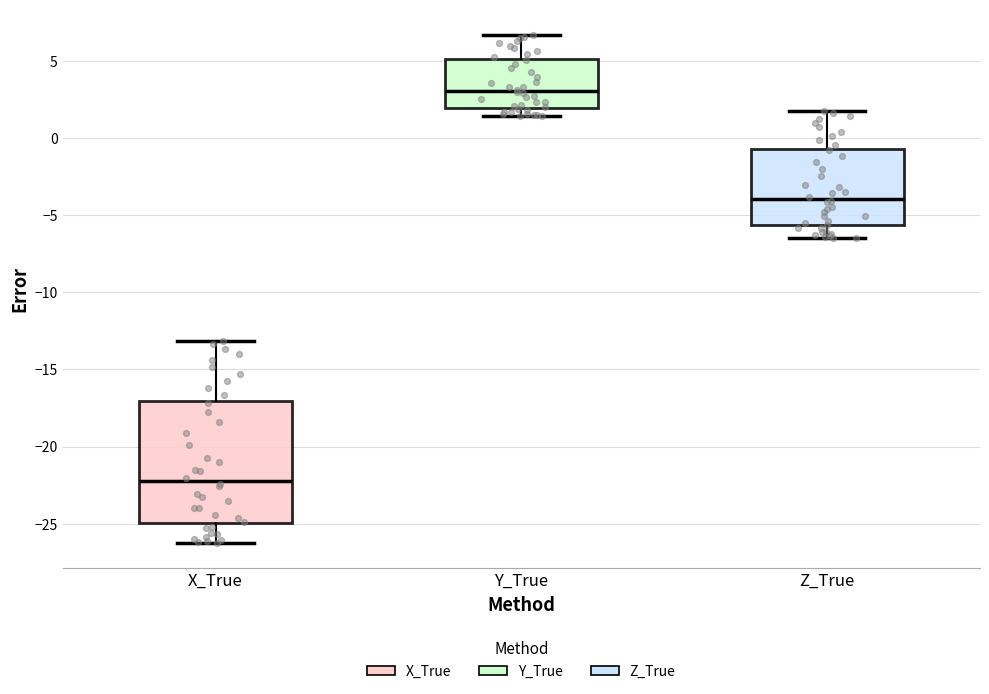

Reading left to right, read every box against the y-axis: the position of its median line, the range the box covers, and the ends of its whiskers. The values are not printed on the chart, so give them approximately, as read against the axis.

X_True: median -22.0, box -25.0 to -17.0, whiskers -26.0 to -13.0
Y_True: median 3.0, box 2.0 to 5.0, whiskers 1.5 to 6.5
Z_True: median -4.0, box -5.5 to -0.5, whiskers -6.5 to 2.0